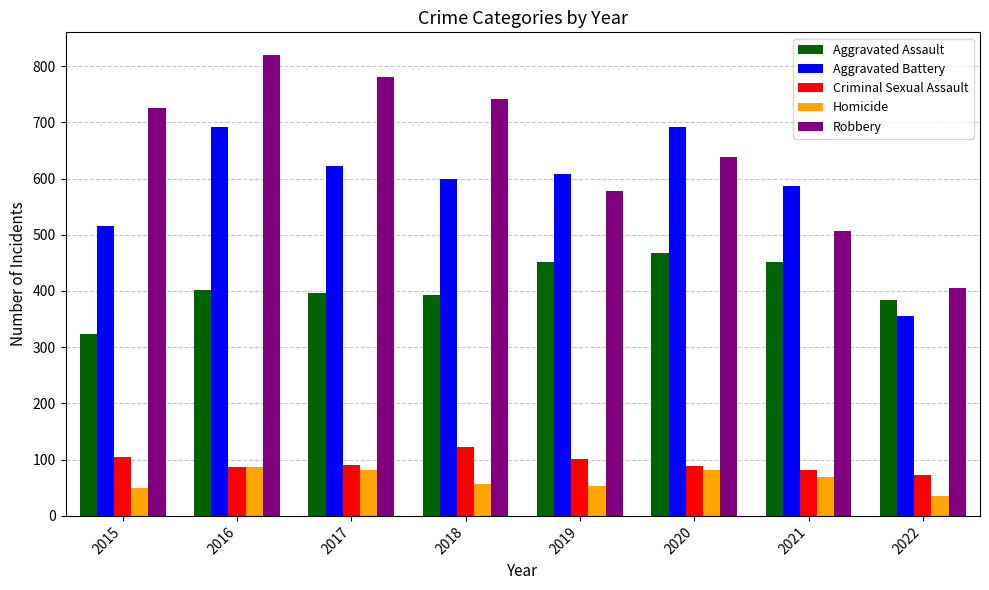

Which series has the largest range (max minus min)?

Robbery